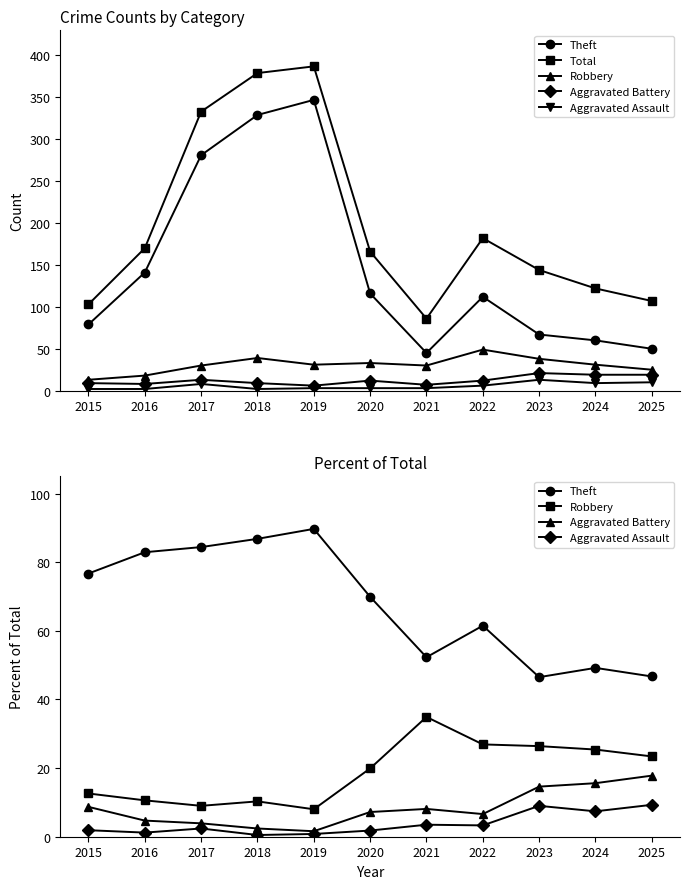

How many interior local peaks does the Theft series have?

3